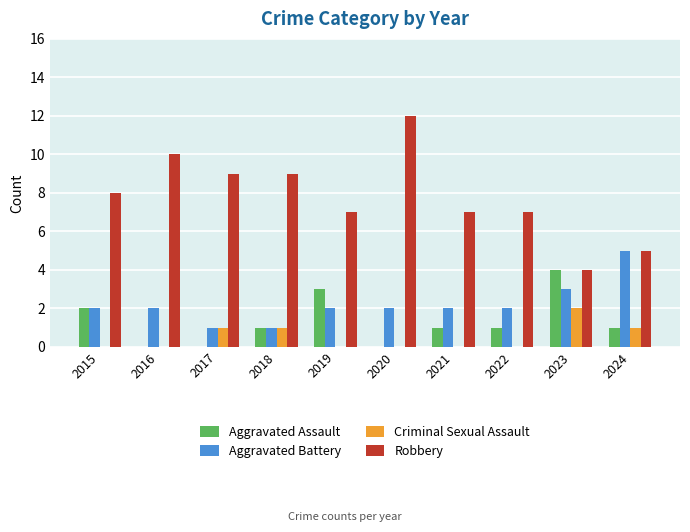

How many groups of bars are there?

10